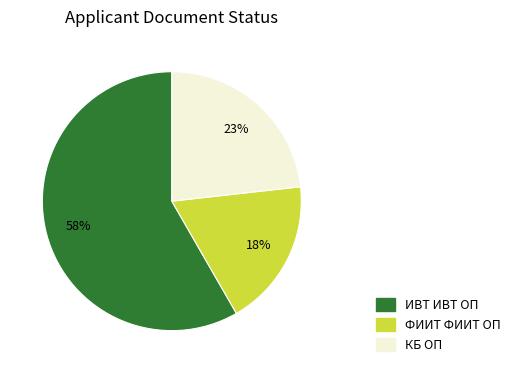

Is there any slice that represents more than half of the pie?

Yes